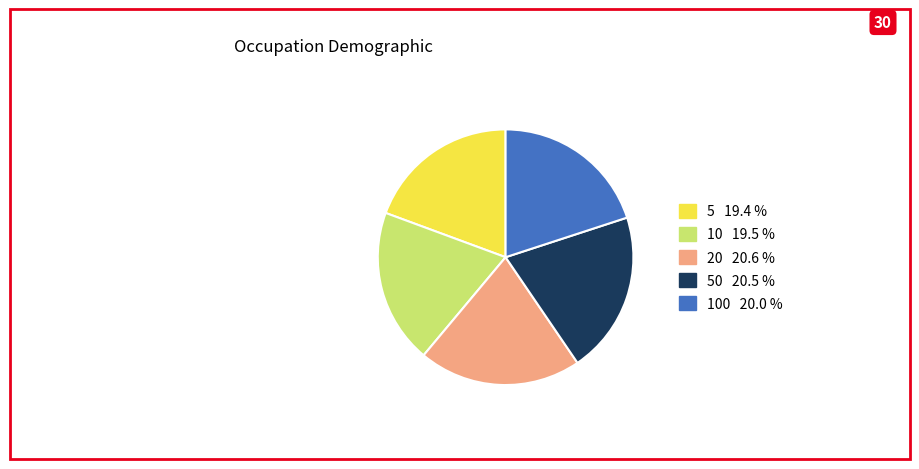

Does any single category account for the majority?

No